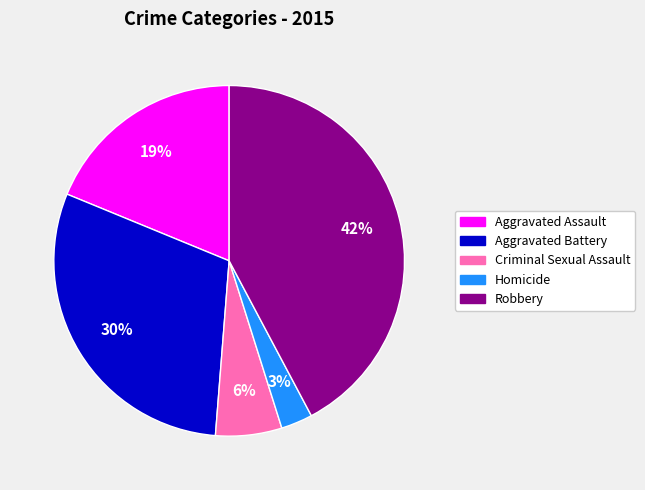

True or false: Homicide accounts for 15% of the total.

False